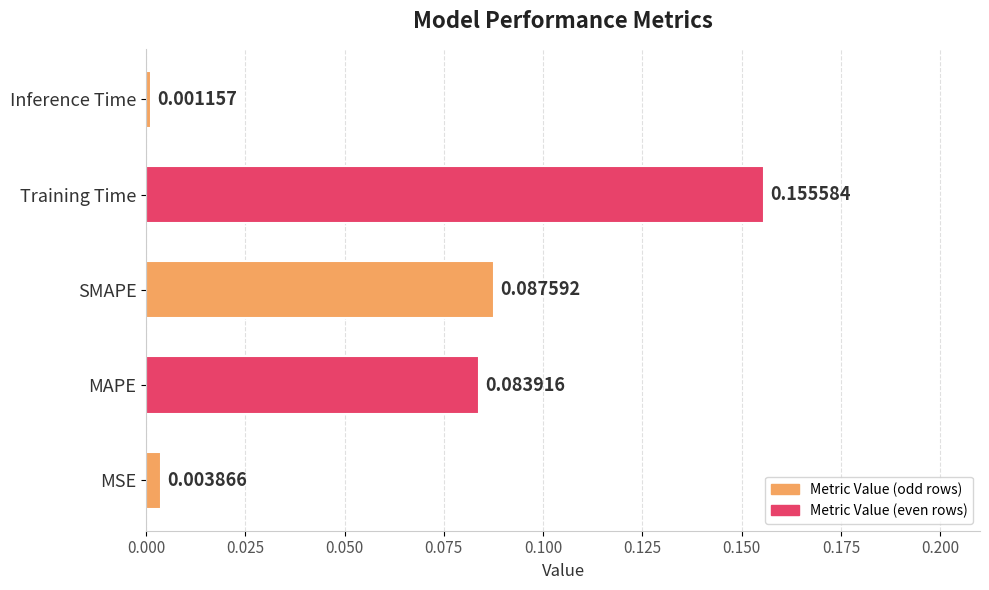

Which has a higher value, Inference Time or MSE?

MSE